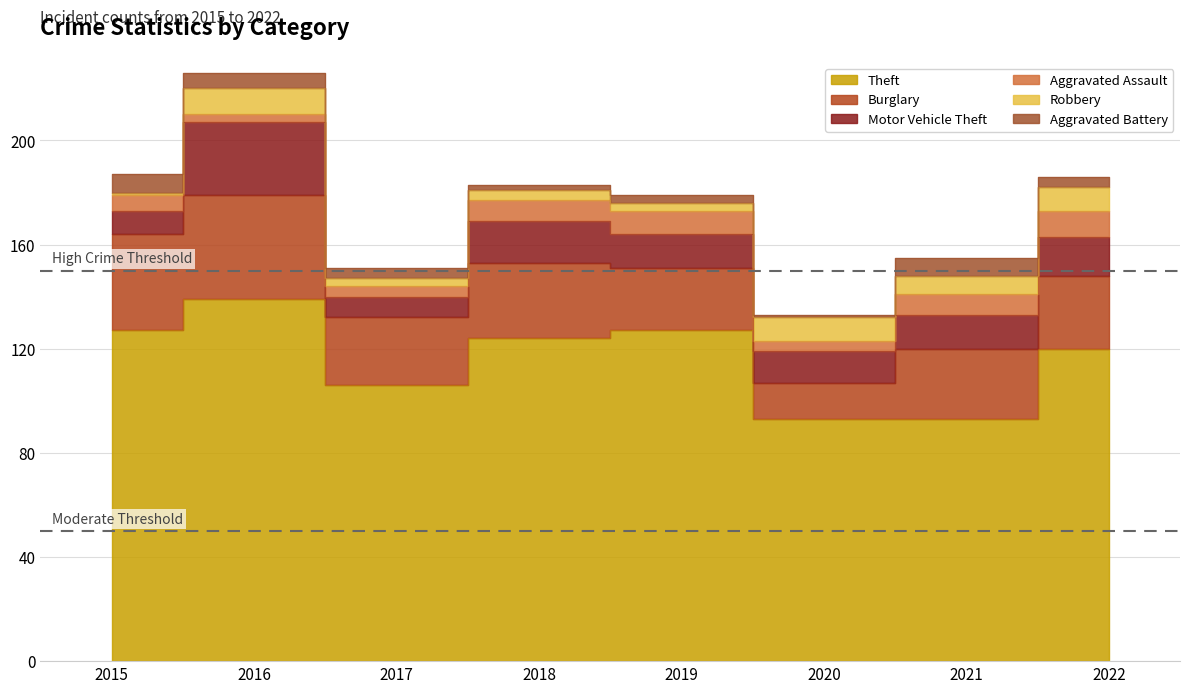

Rank the series by their maximum value, from highest to lowest.

Theft, Burglary, Motor Vehicle Theft, Aggravated Assault, Robbery, Aggravated Battery